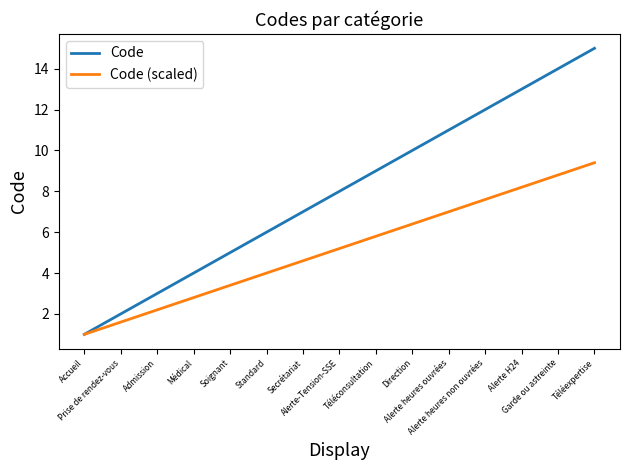

How many distinct data groups are displayed?

2